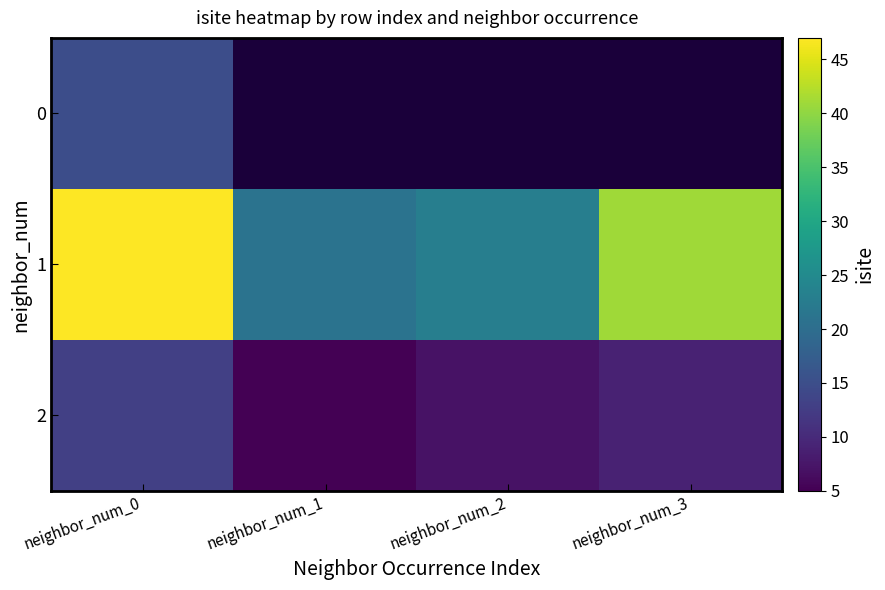

What is the difference between the maximum and minimum values in the 2 series?

8.0